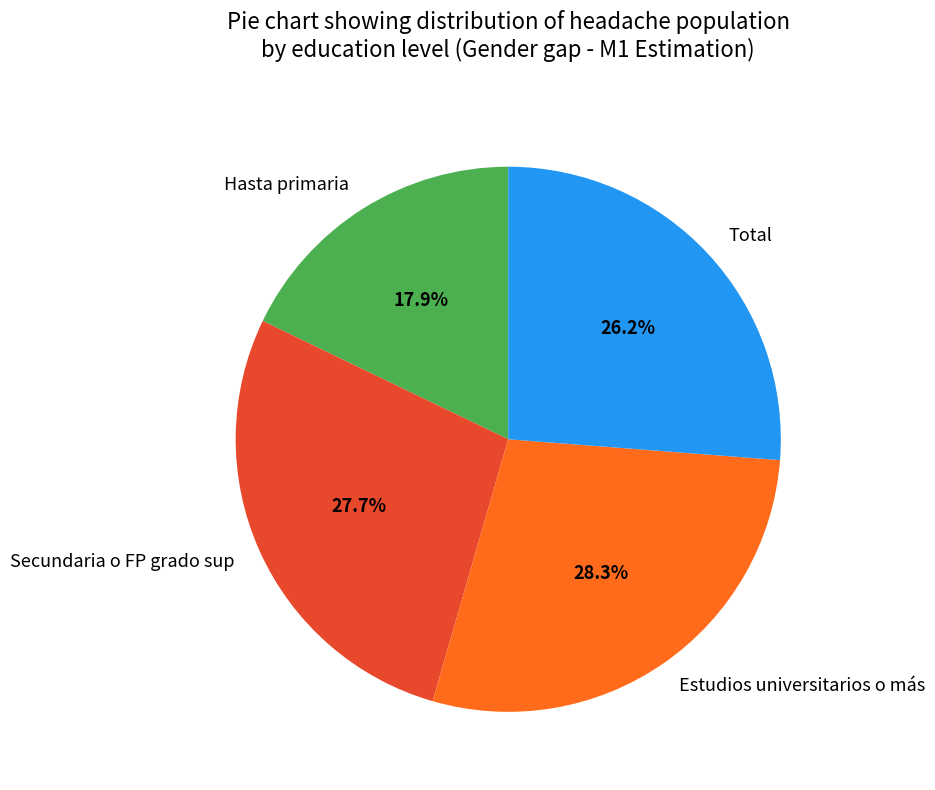

To the nearest percent, what is the difference between the largest and smallest slice percentages?

10%